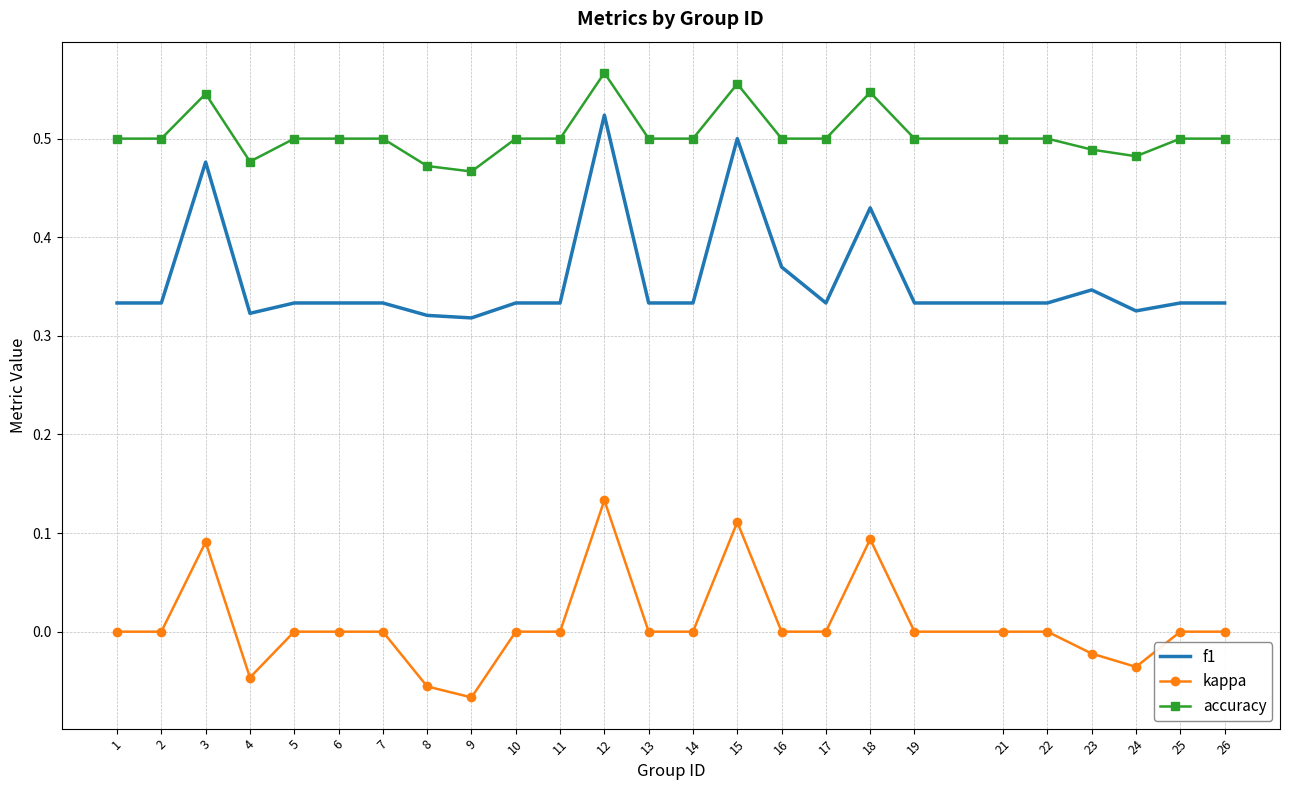

True or false: f1 and accuracy cross at least once.

False